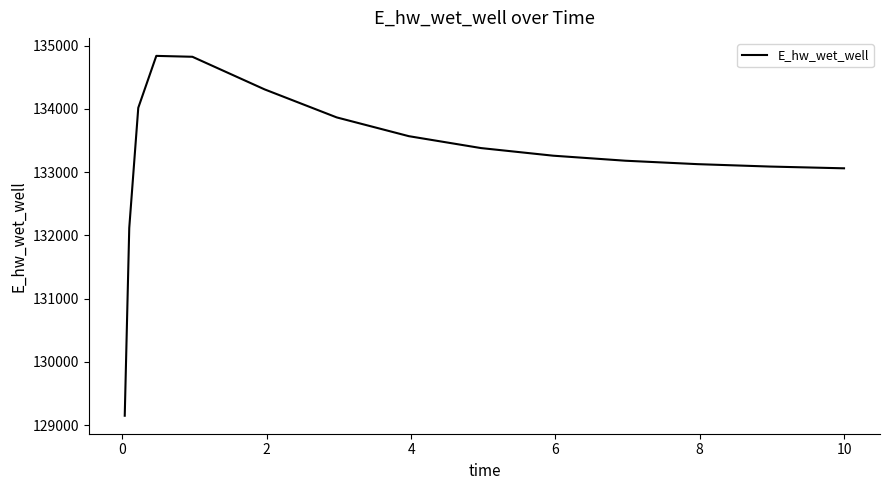

What is the smallest value displayed?

129148.1